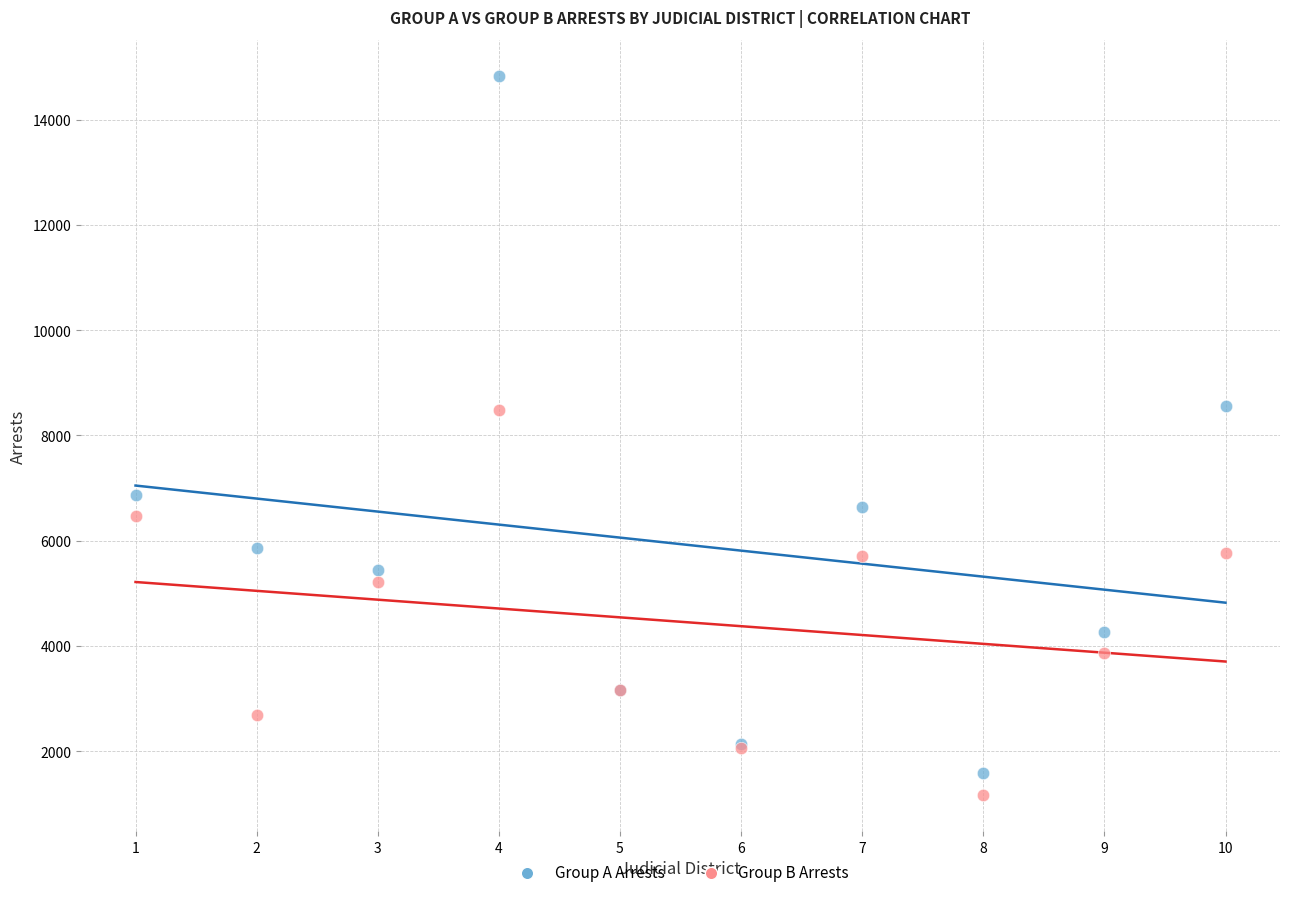

What are all the series names shown in the legend?

Group A Arrests, Group B Arrests